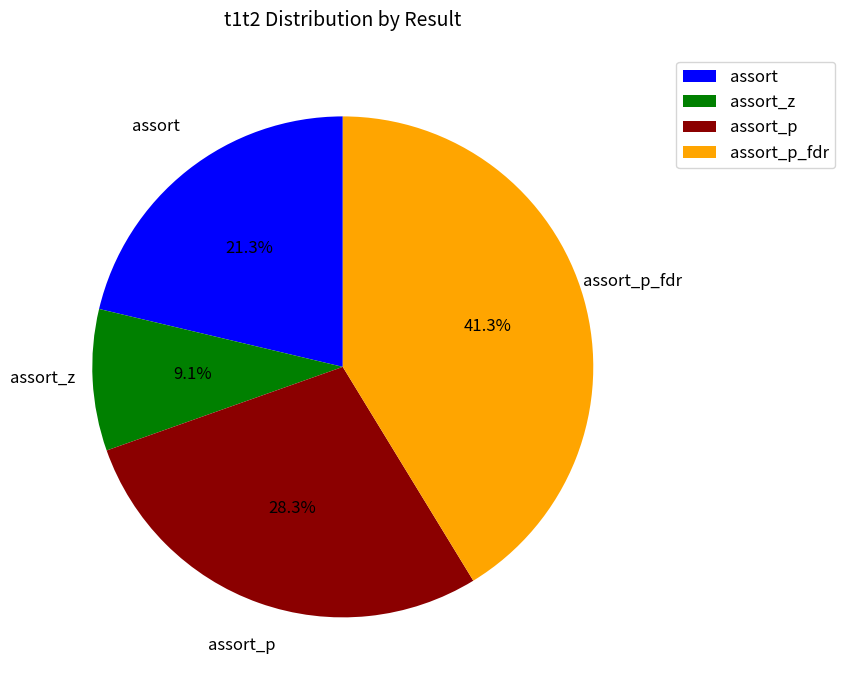

Is assort_p the majority of the pie?

No